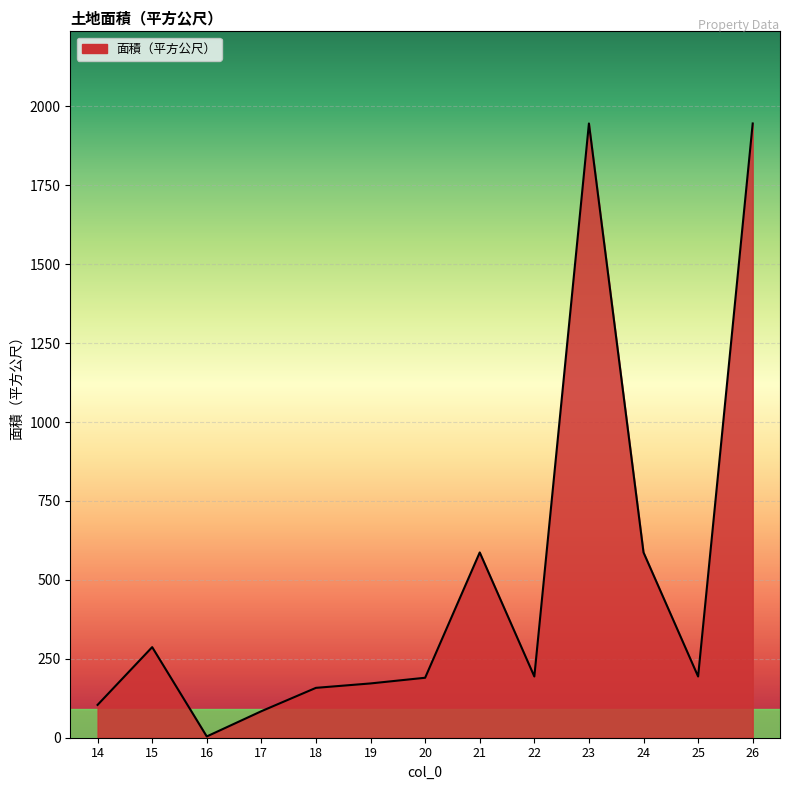

What is the average value?

496